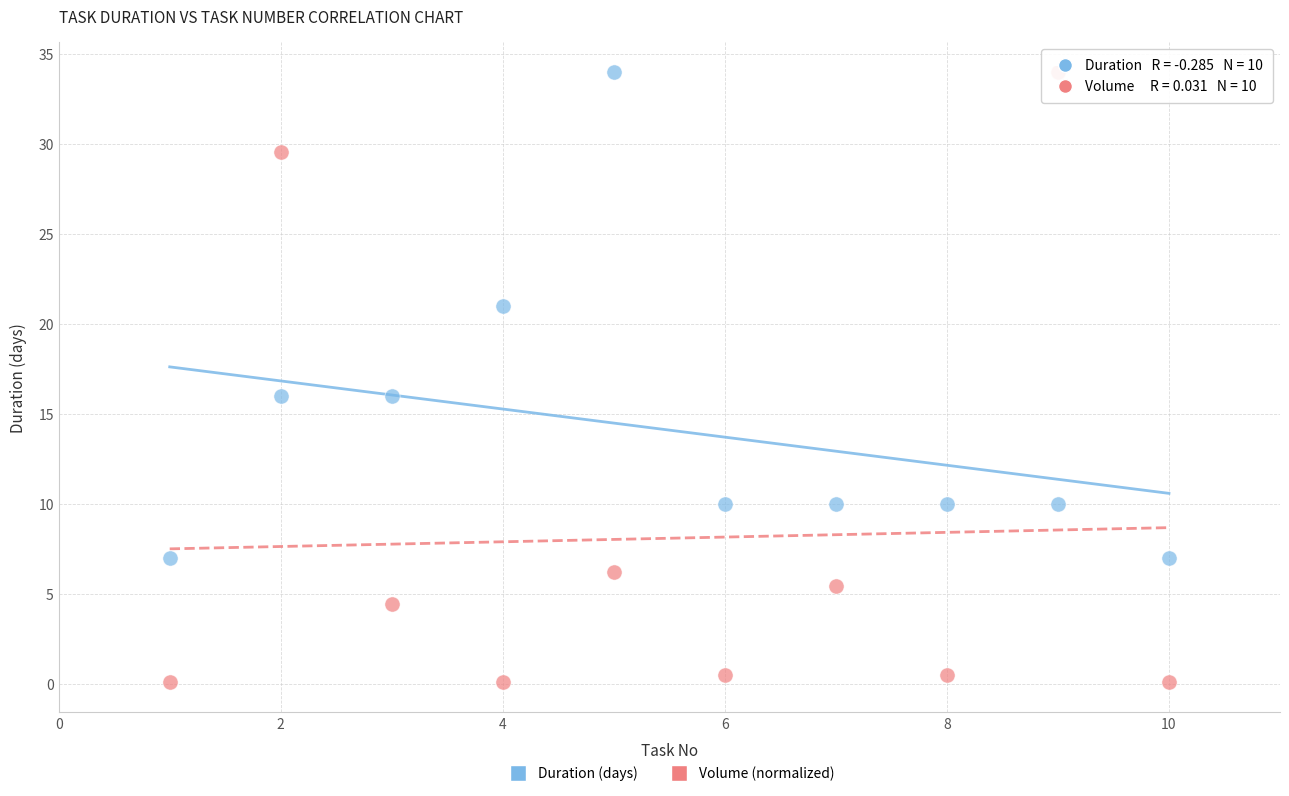

Which series contains the lowest Y value?

Volume (normalized)